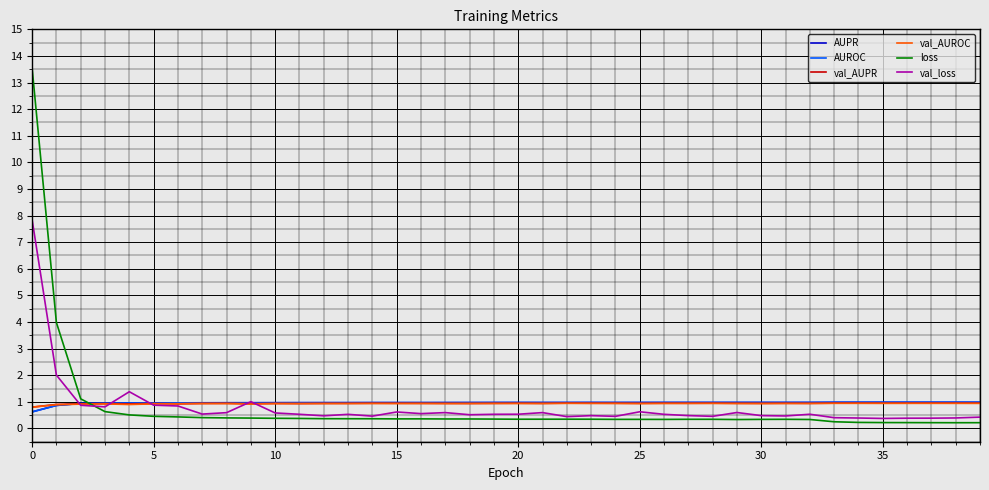

Which series ends up on top after the final intersection of AUROC and val_loss?

AUROC